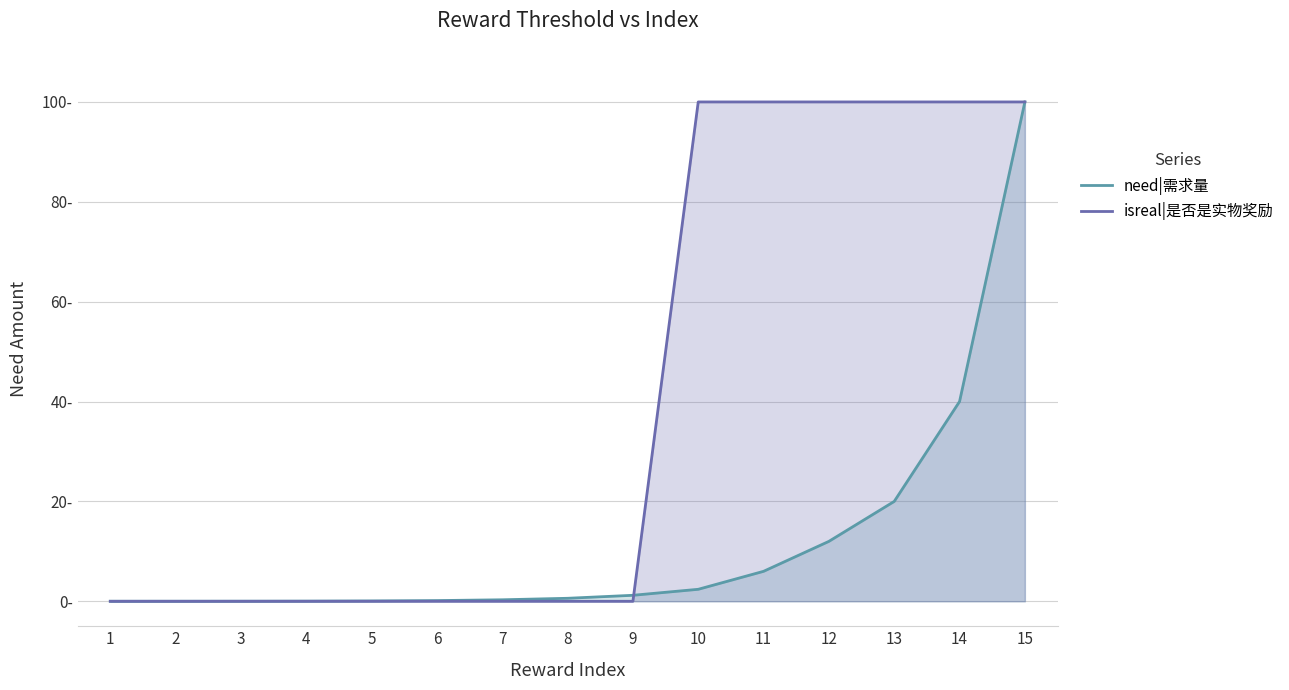

How many intersections are there between need|需求量 and isreal|是否是实物奖励?

1